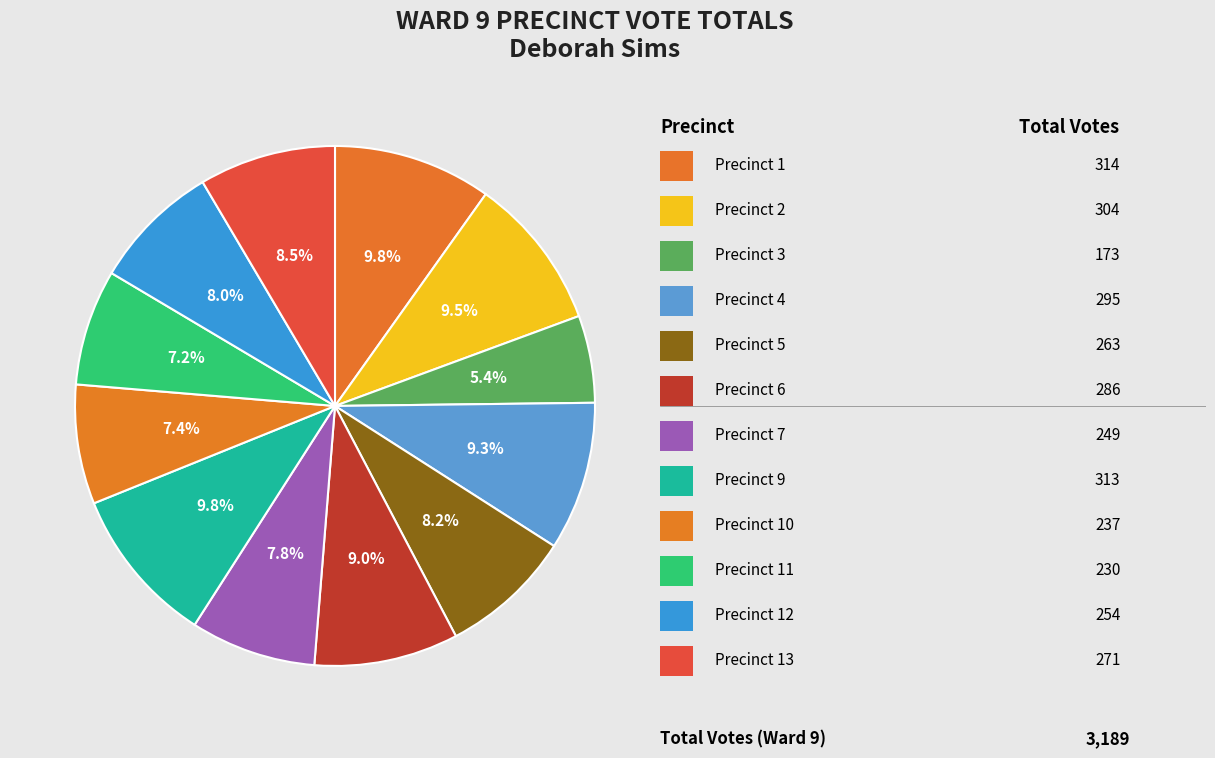

Count the number of slices in the pie.

12